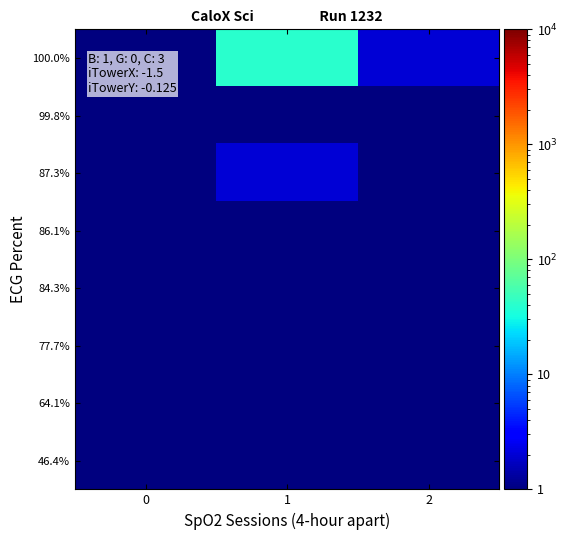

What is the greatest value displayed?

40.0